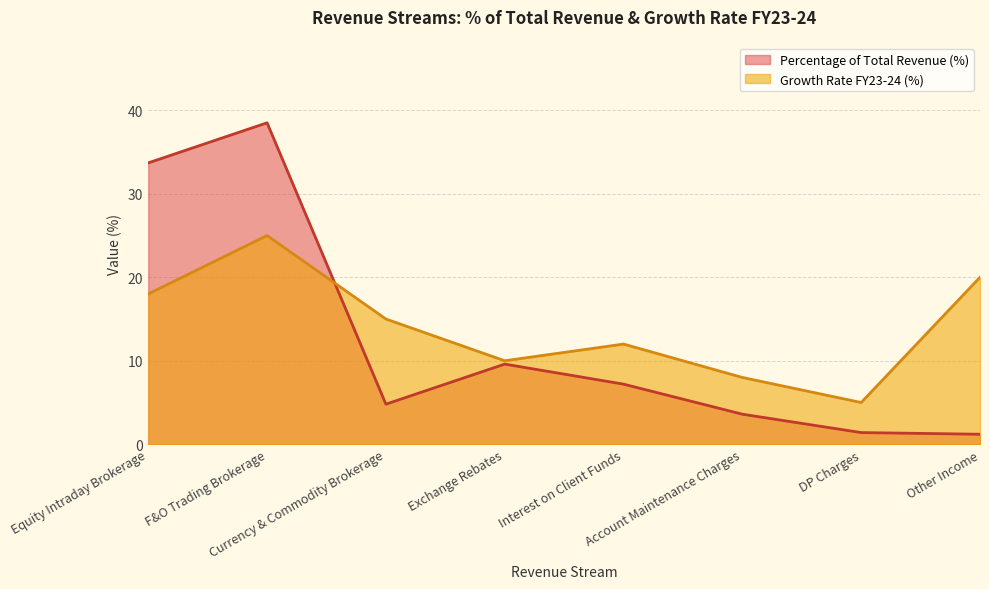

Reading left to right, transcribe all the data shown in this chart.

Percentage of Total Revenue (%): Equity Intraday Brokerage=33.7	F&O Trading Brokerage=38.5	Currency & Commodity Brokerage=4.8	Exchange Rebates=9.6	Interest on Client Funds=7.2	Account Maintenance Charges=3.6	DP Charges=1.4	Other Income=1.2
Growth Rate FY23-24 (%): Equity Intraday Brokerage=18.0	F&O Trading Brokerage=25.0	Currency & Commodity Brokerage=15.0	Exchange Rebates=10.0	Interest on Client Funds=12.0	Account Maintenance Charges=8.0	DP Charges=5.0	Other Income=20.0